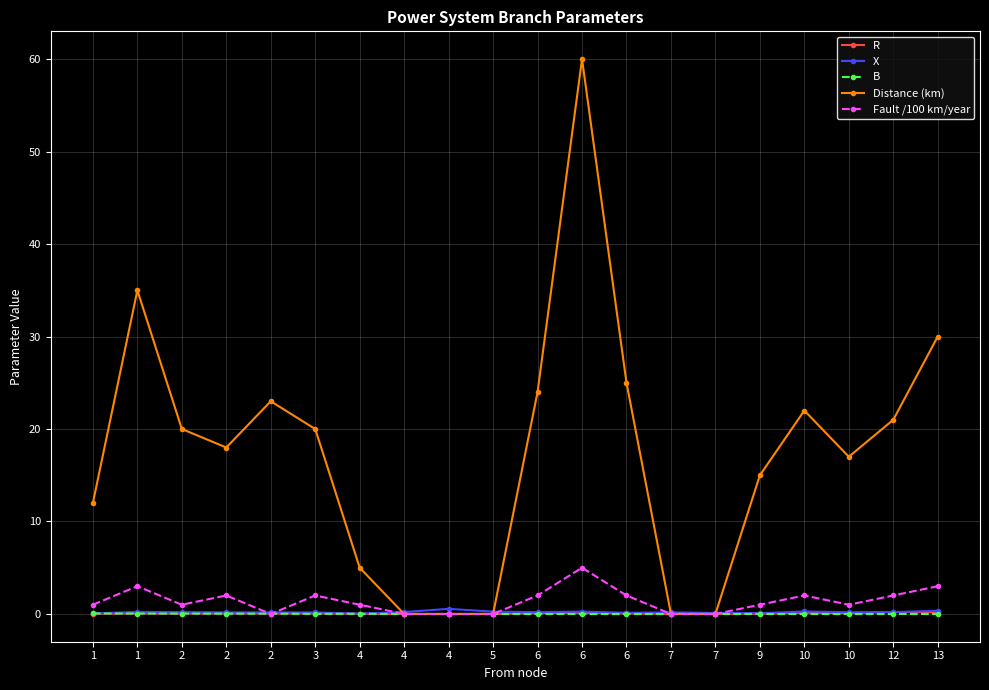

How many interior local peaks does the B series have?

2